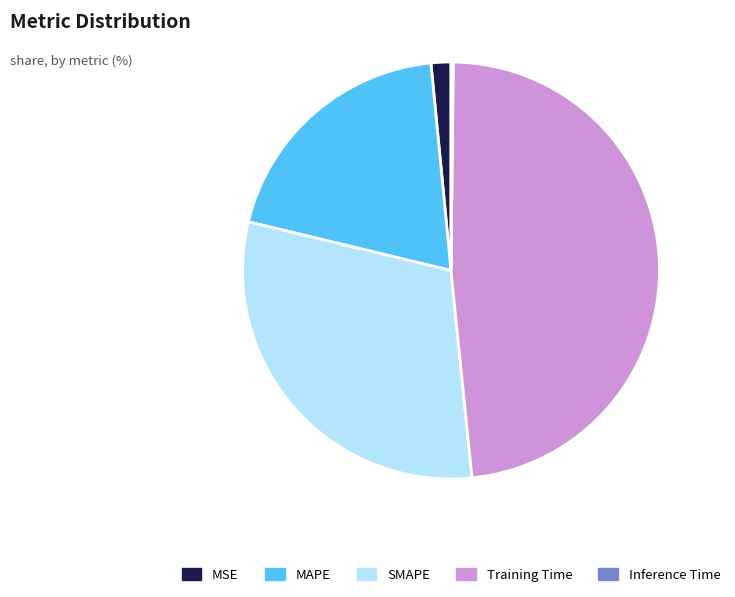

Between SMAPE and MAPE, which is larger?

SMAPE